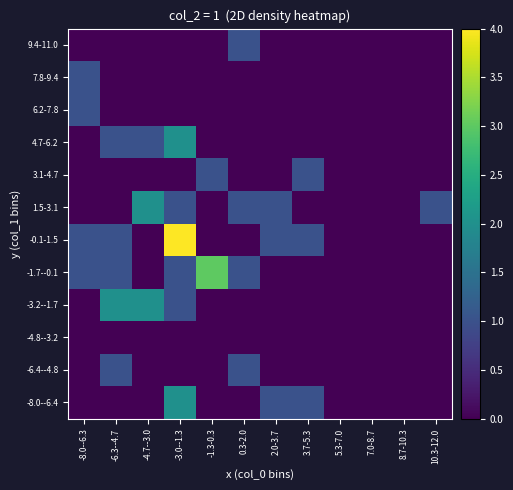

Reading left to right, list all the values displayed in this chart.

-8.0--6.4: -8.0--6.3=0	-6.3--4.7=0	-4.7--3.0=0	-3.0--1.3=2	-1.3-0.3=0	0.3-2.0=0	2.0-3.7=1	3.7-5.3=1	5.3-7.0=0	7.0-8.7=0	8.7-10.3=0	10.3-12.0=0
-6.4--4.8: -8.0--6.3=0	-6.3--4.7=1	-4.7--3.0=0	-3.0--1.3=0	-1.3-0.3=0	0.3-2.0=1	2.0-3.7=0	3.7-5.3=0	5.3-7.0=0	7.0-8.7=0	8.7-10.3=0	10.3-12.0=0
-4.8--3.2: -8.0--6.3=0	-6.3--4.7=0	-4.7--3.0=0	-3.0--1.3=0	-1.3-0.3=0	0.3-2.0=0	2.0-3.7=0	3.7-5.3=0	5.3-7.0=0	7.0-8.7=0	8.7-10.3=0	10.3-12.0=0
-3.2--1.7: -8.0--6.3=0	-6.3--4.7=2	-4.7--3.0=2	-3.0--1.3=1	-1.3-0.3=0	0.3-2.0=0	2.0-3.7=0	3.7-5.3=0	5.3-7.0=0	7.0-8.7=0	8.7-10.3=0	10.3-12.0=0
-1.7--0.1: -8.0--6.3=1	-6.3--4.7=1	-4.7--3.0=0	-3.0--1.3=1	-1.3-0.3=3	0.3-2.0=1	2.0-3.7=0	3.7-5.3=0	5.3-7.0=0	7.0-8.7=0	8.7-10.3=0	10.3-12.0=0
-0.1-1.5: -8.0--6.3=1	-6.3--4.7=1	-4.7--3.0=0	-3.0--1.3=4	-1.3-0.3=0	0.3-2.0=0	2.0-3.7=1	3.7-5.3=1	5.3-7.0=0	7.0-8.7=0	8.7-10.3=0	10.3-12.0=0
1.5-3.1: -8.0--6.3=0	-6.3--4.7=0	-4.7--3.0=2	-3.0--1.3=1	-1.3-0.3=0	0.3-2.0=1	2.0-3.7=1	3.7-5.3=0	5.3-7.0=0	7.0-8.7=0	8.7-10.3=0	10.3-12.0=1
3.1-4.7: -8.0--6.3=0	-6.3--4.7=0	-4.7--3.0=0	-3.0--1.3=0	-1.3-0.3=1	0.3-2.0=0	2.0-3.7=0	3.7-5.3=1	5.3-7.0=0	7.0-8.7=0	8.7-10.3=0	10.3-12.0=0
4.7-6.2: -8.0--6.3=0	-6.3--4.7=1	-4.7--3.0=1	-3.0--1.3=2	-1.3-0.3=0	0.3-2.0=0	2.0-3.7=0	3.7-5.3=0	5.3-7.0=0	7.0-8.7=0	8.7-10.3=0	10.3-12.0=0
6.2-7.8: -8.0--6.3=1	-6.3--4.7=0	-4.7--3.0=0	-3.0--1.3=0	-1.3-0.3=0	0.3-2.0=0	2.0-3.7=0	3.7-5.3=0	5.3-7.0=0	7.0-8.7=0	8.7-10.3=0	10.3-12.0=0
7.8-9.4: -8.0--6.3=1	-6.3--4.7=0	-4.7--3.0=0	-3.0--1.3=0	-1.3-0.3=0	0.3-2.0=0	2.0-3.7=0	3.7-5.3=0	5.3-7.0=0	7.0-8.7=0	8.7-10.3=0	10.3-12.0=0
9.4-11.0: -8.0--6.3=0	-6.3--4.7=0	-4.7--3.0=0	-3.0--1.3=0	-1.3-0.3=0	0.3-2.0=1	2.0-3.7=0	3.7-5.3=0	5.3-7.0=0	7.0-8.7=0	8.7-10.3=0	10.3-12.0=0